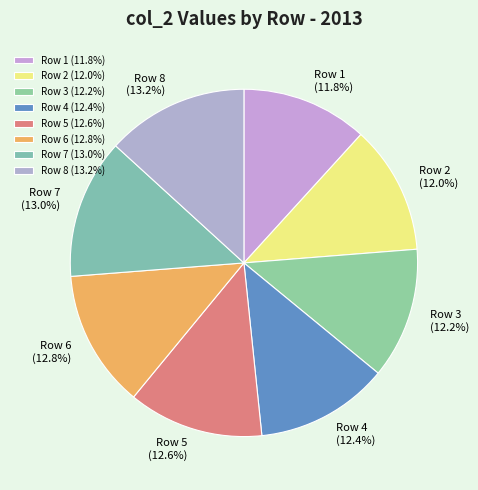

True or false: Row 5 accounts for 5% of the total.

False